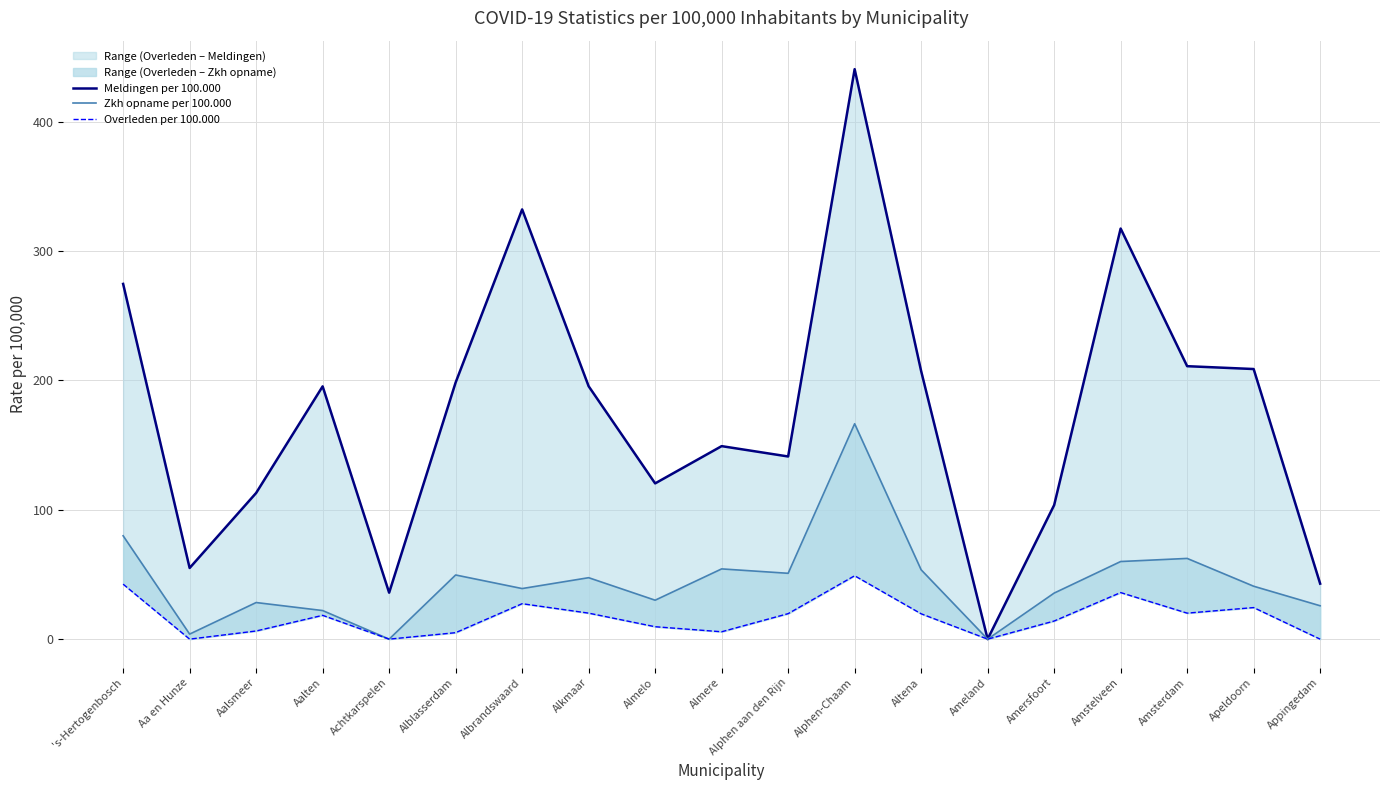

What is the label of the 10th point from the right?

Almere